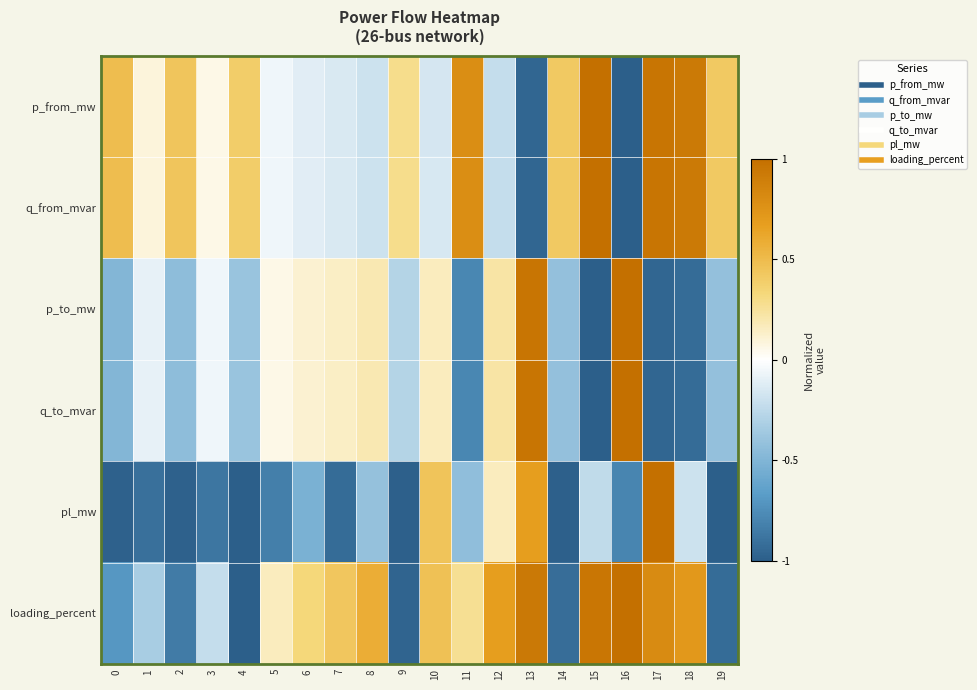

Rank the series at 16 from lowest to highest value.

p_from_mw, q_from_mvar, pl_mw, p_to_mw, q_to_mvar, loading_percent